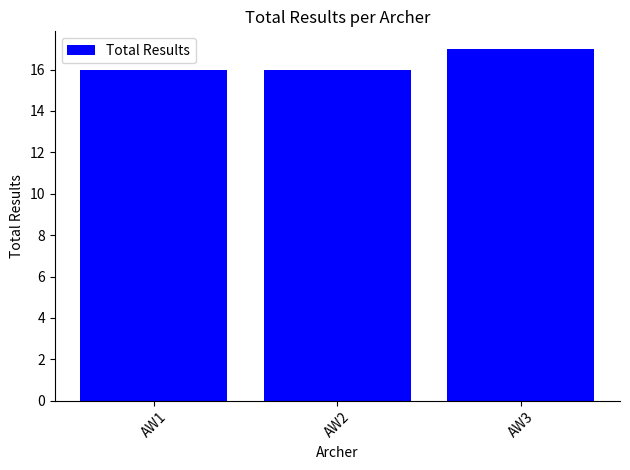

Reading left to right, transcribe all the data shown in this chart.

16	16	17